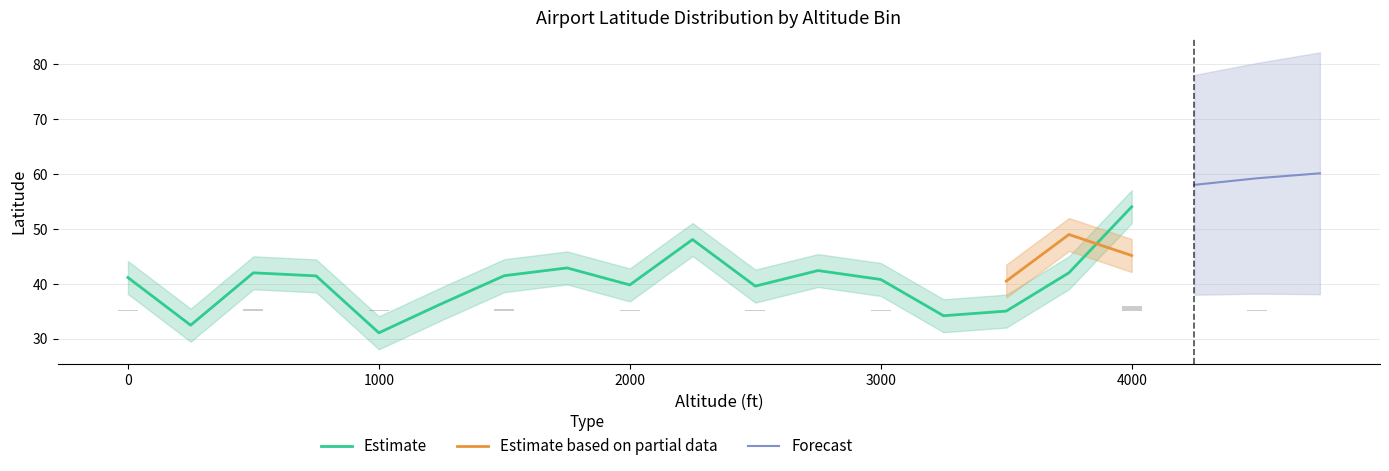

How many categories are shown in the chart?

20